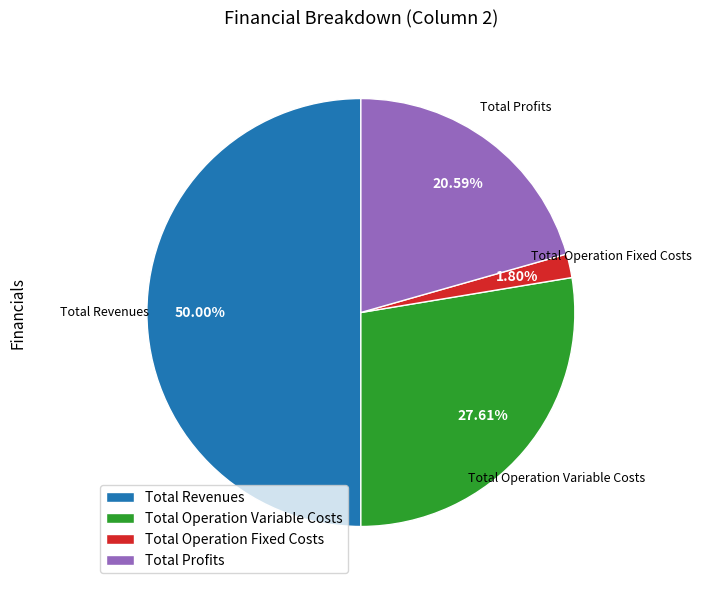

Count the number of slices in the pie.

4